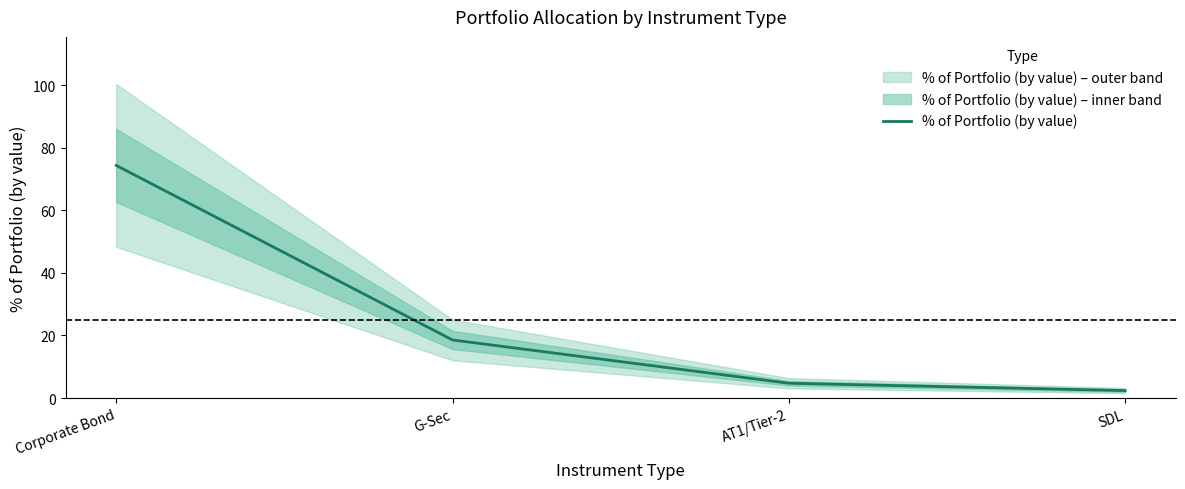

Approximately how many times larger is the value at G-Sec compared to SDL?

7.8